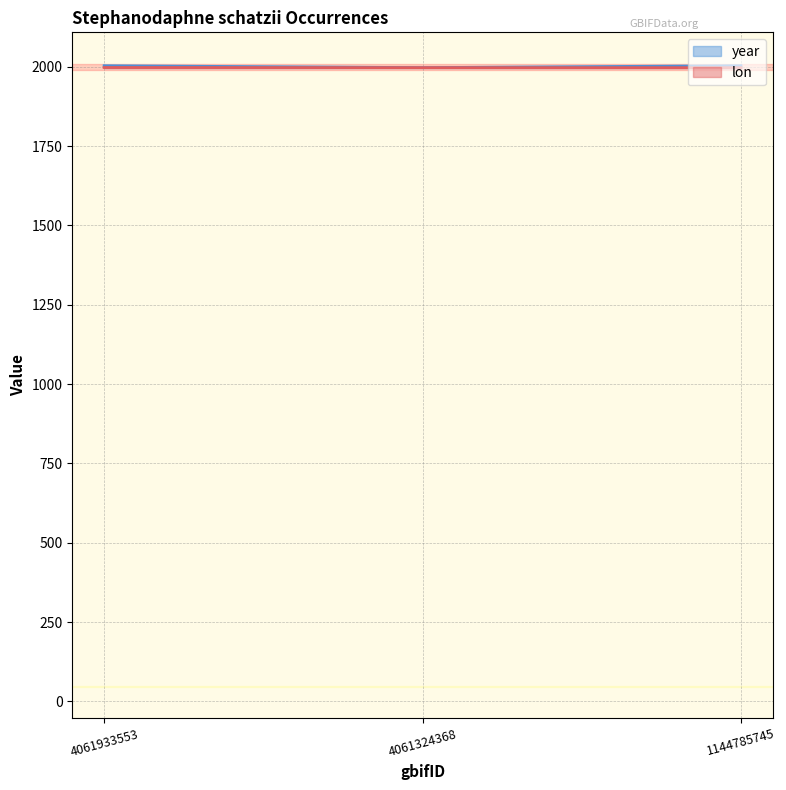

The value of lon at 4061933553 is 490.4. True or false?

False